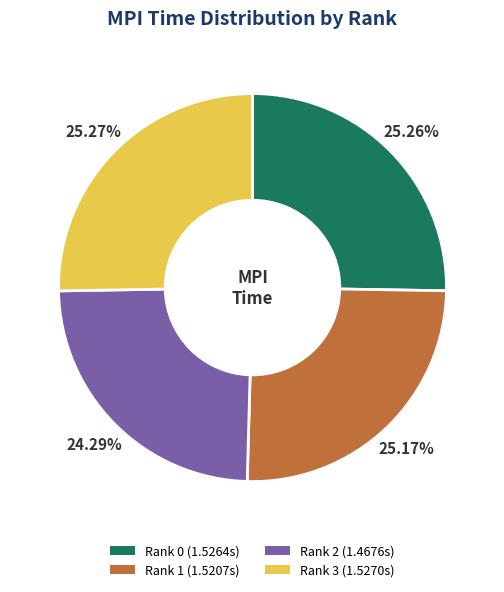

How many slices are in this pie chart?

4